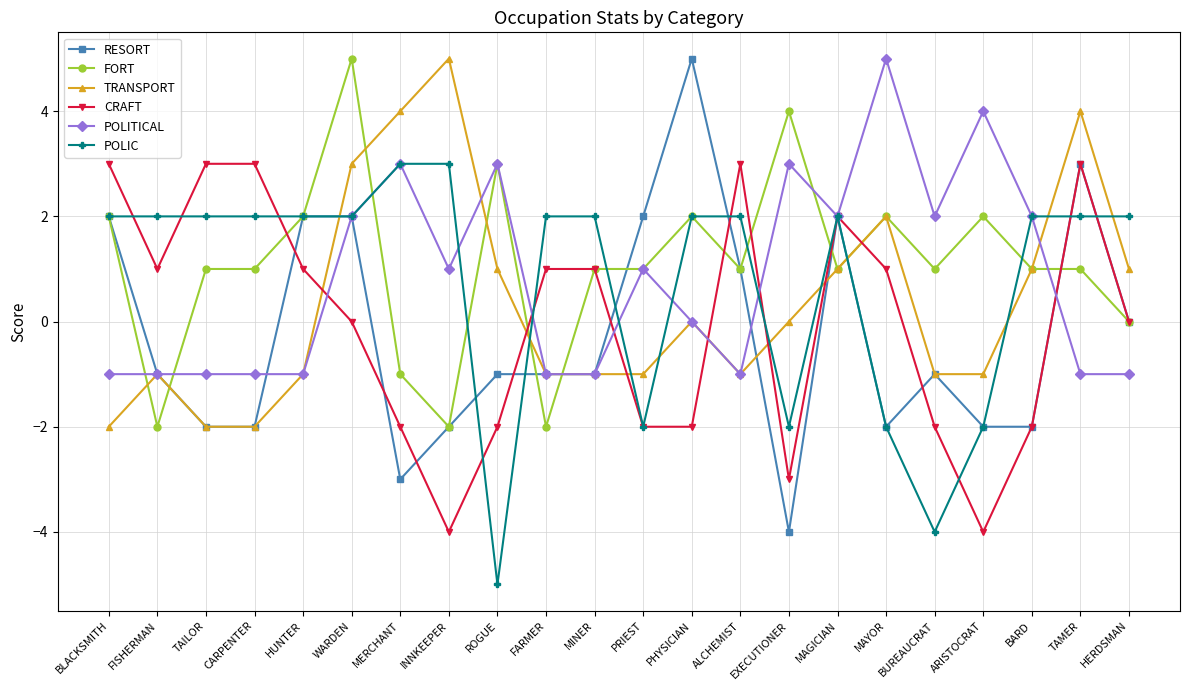

At how many categories does at least one series exceed 0?

22